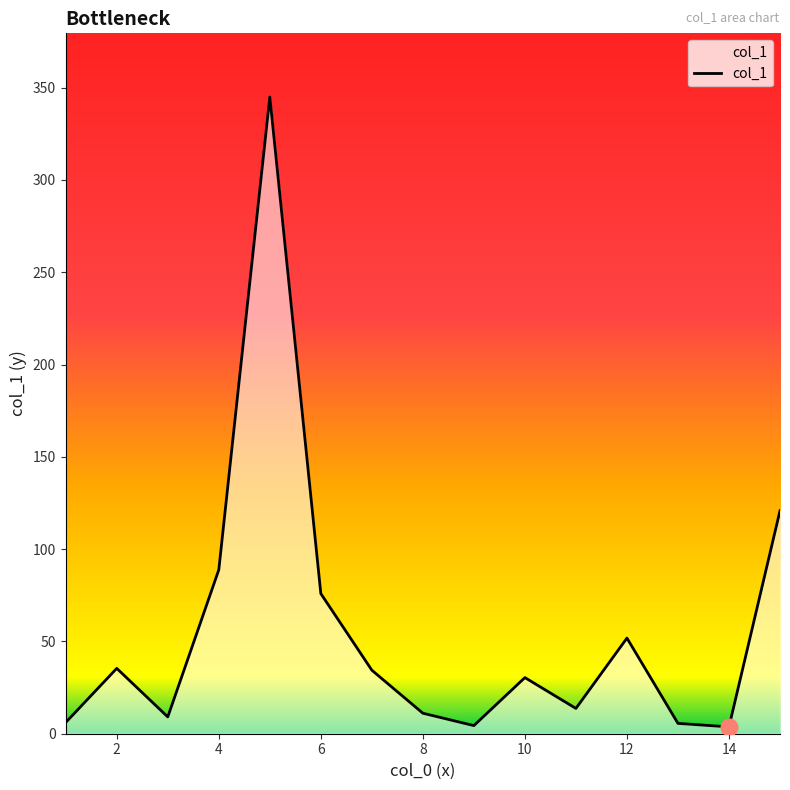

What is the maximum value shown in the chart?

344.9